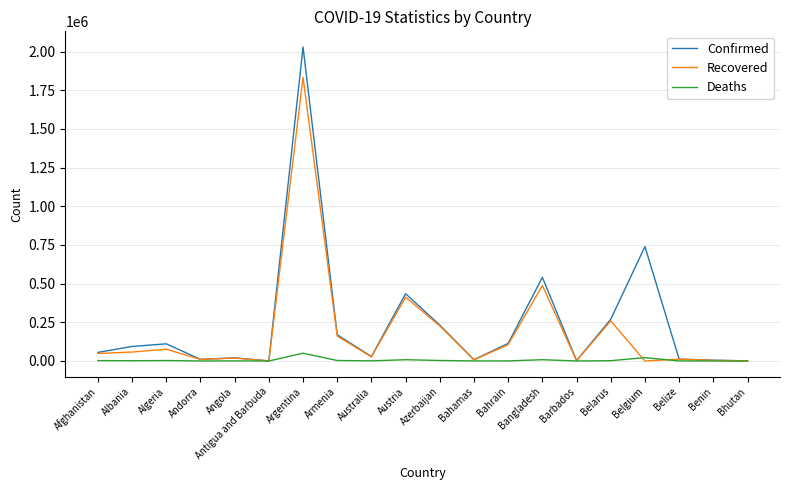

How many distinct data groups are displayed?

3